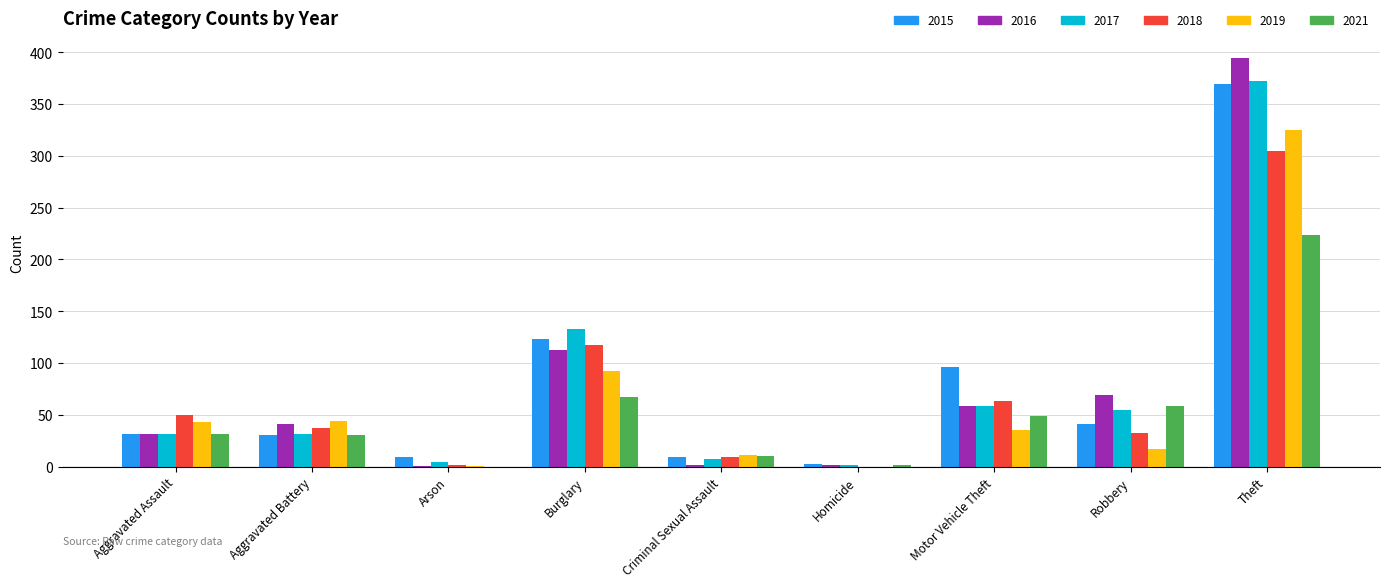

Does the chart contain stacked bars?

No